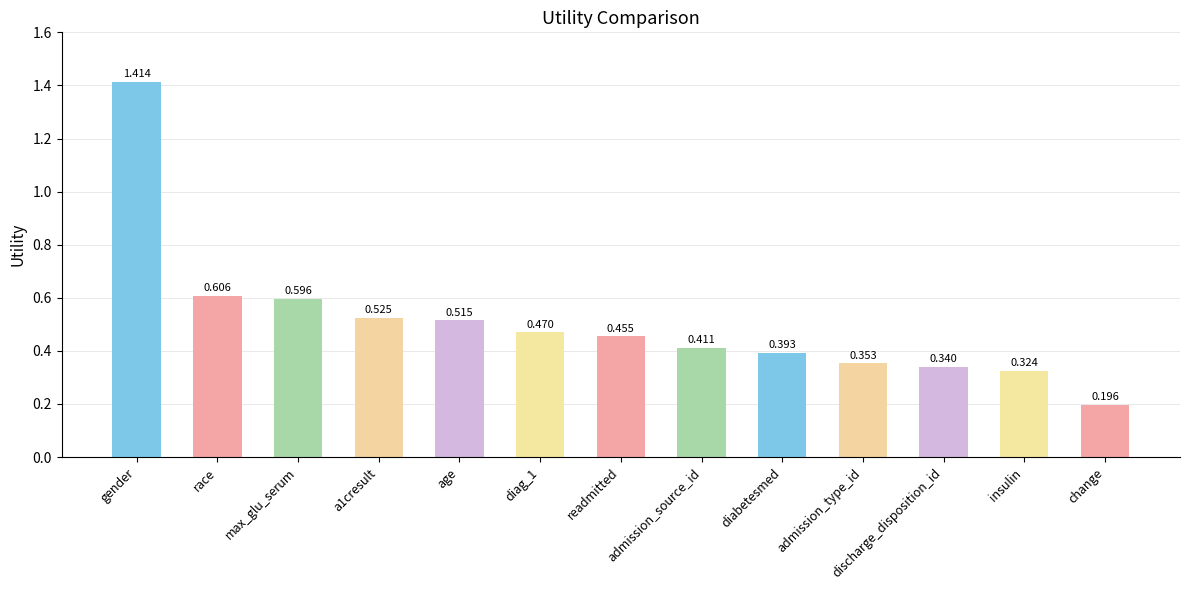

What position from the left is a1cresult?

4